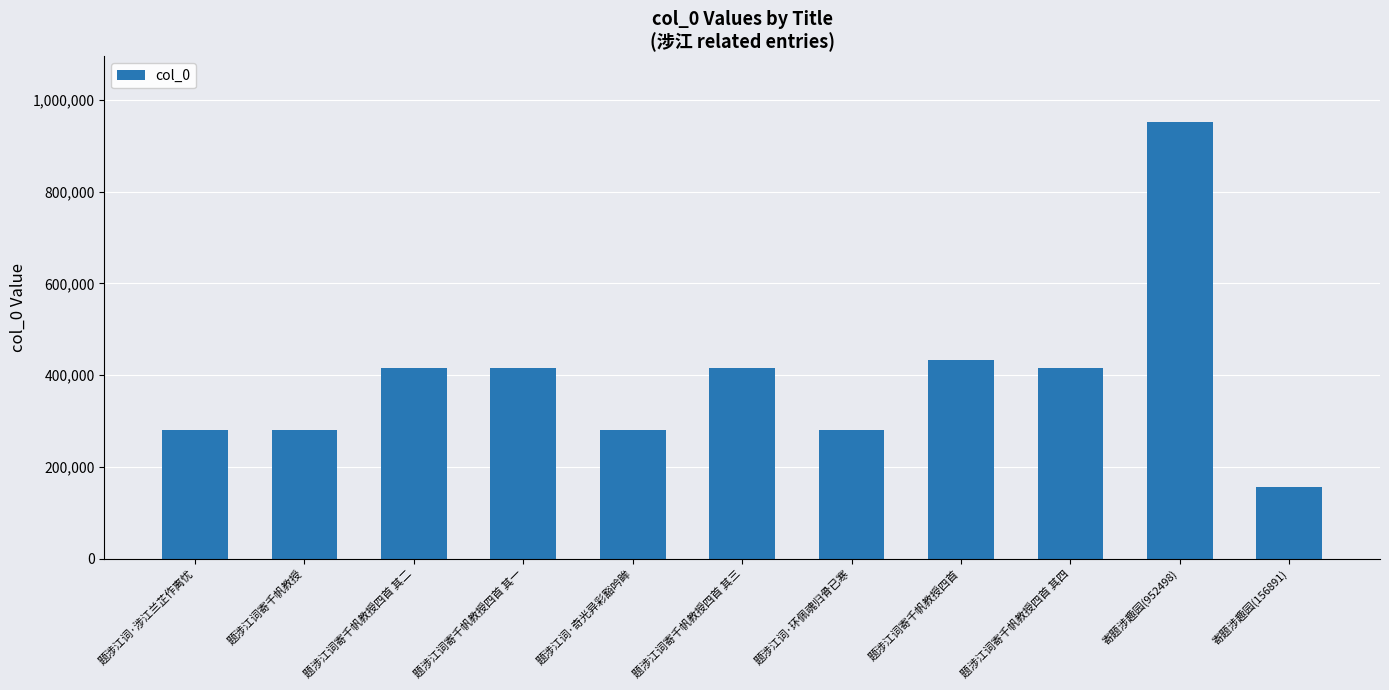

How many categories are shown in the chart?

11